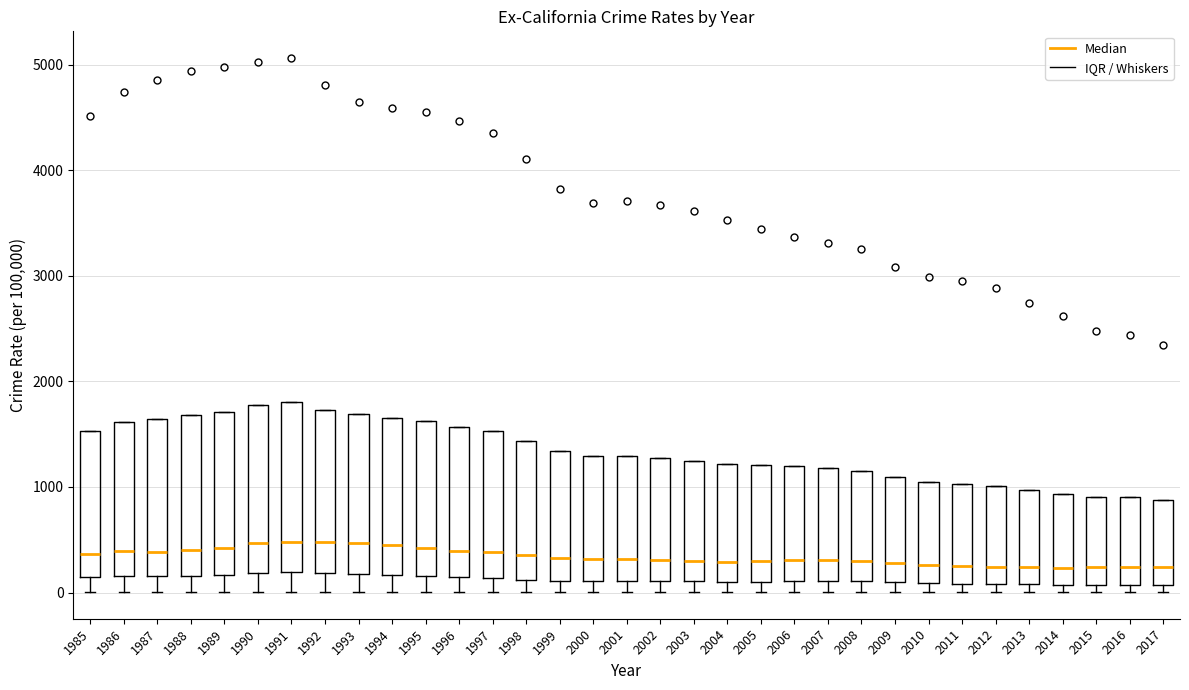

Reading left to right, transcribe this box plot: for each box, give where its median line is, the range the box spans, and where its two whiskers end, as read against the y-axis. The values are not printed on the chart, so give them approximately, as read against the axis.

1985: median 400, box 100 to 1500, whiskers 0 to 1500
1986: median 400, box 200 to 1600, whiskers 0 to 1600
1987: median 400, box 200 to 1600, whiskers 0 to 1600
1988: median 400, box 200 to 1700, whiskers 0 to 1700
1989: median 400, box 200 to 1700, whiskers 0 to 1700
1990: median 500, box 200 to 1800, whiskers 0 to 1800
1991: median 500, box 200 to 1800, whiskers 0 to 1800
1992: median 500, box 200 to 1700, whiskers 0 to 1700
1993: median 500, box 200 to 1700, whiskers 0 to 1700
1994: median 400, box 200 to 1700, whiskers 0 to 1700
1995: median 400, box 200 to 1600, whiskers 0 to 1600
1996: median 400, box 100 to 1600, whiskers 0 to 1600
1997: median 400, box 100 to 1500, whiskers 0 to 1500
1998: median 400, box 100 to 1400, whiskers 0 to 1400
1999: median 300, box 100 to 1300, whiskers 0 to 1300
2000: median 300, box 100 to 1300, whiskers 0 to 1300
2001: median 300, box 100 to 1300, whiskers 0 to 1300
2002: median 300, box 100 to 1300, whiskers 0 to 1300
2003: median 300, box 100 to 1200, whiskers 0 to 1200
2004: median 300, box 100 to 1200, whiskers 0 to 1200
2005: median 300, box 100 to 1200, whiskers 0 to 1200
2006: median 300, box 100 to 1200, whiskers 0 to 1200
2007: median 300, box 100 to 1200, whiskers 0 to 1200
2008: median 300, box 100 to 1200, whiskers 0 to 1200
2009: median 300, box 100 to 1100, whiskers 0 to 1100
2010: median 300, box 100 to 1000, whiskers 0 to 1000
2011: median 200, box 100 to 1000, whiskers 0 to 1000
2012: median 200, box 100 to 1000, whiskers 0 to 1000
2013: median 200, box 100 to 1000, whiskers 0 to 1000
2014: median 200, box 100 to 900, whiskers 0 to 900
2015: median 200, box 100 to 900, whiskers 0 to 900
2016: median 200, box 100 to 900, whiskers 0 to 900
2017: median 200, box 100 to 900, whiskers 0 to 900